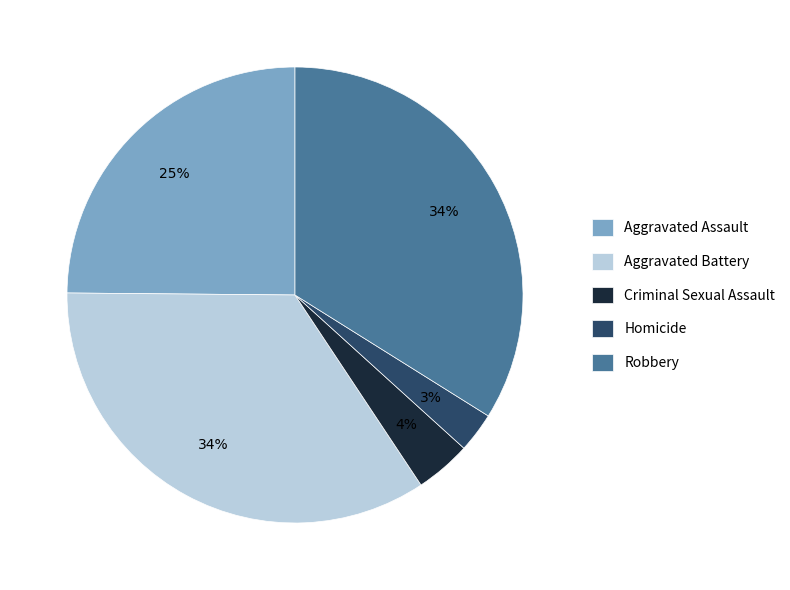

To the nearest percent, what is the combined percentage of Aggravated Battery and Homicide?

37%